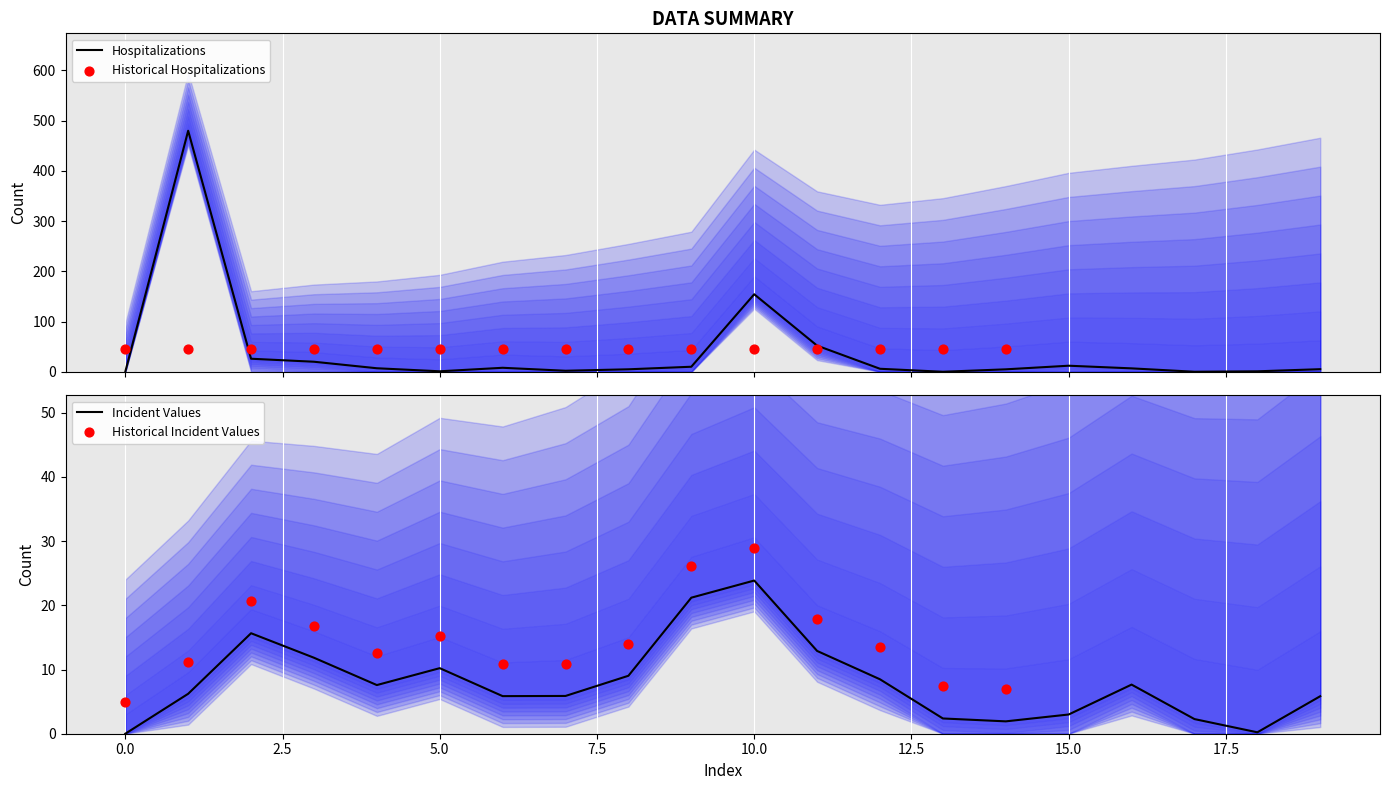

What is the total value across all series at 10?

170.0